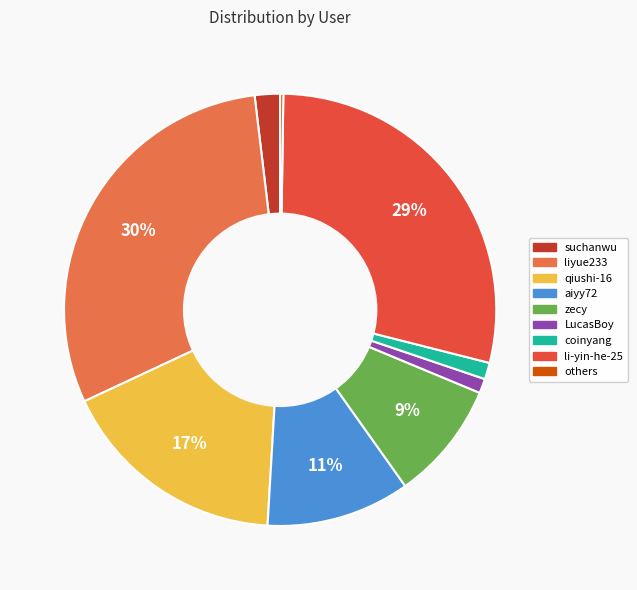

To the nearest percent, what is the difference between the largest and smallest slice percentages?

30%